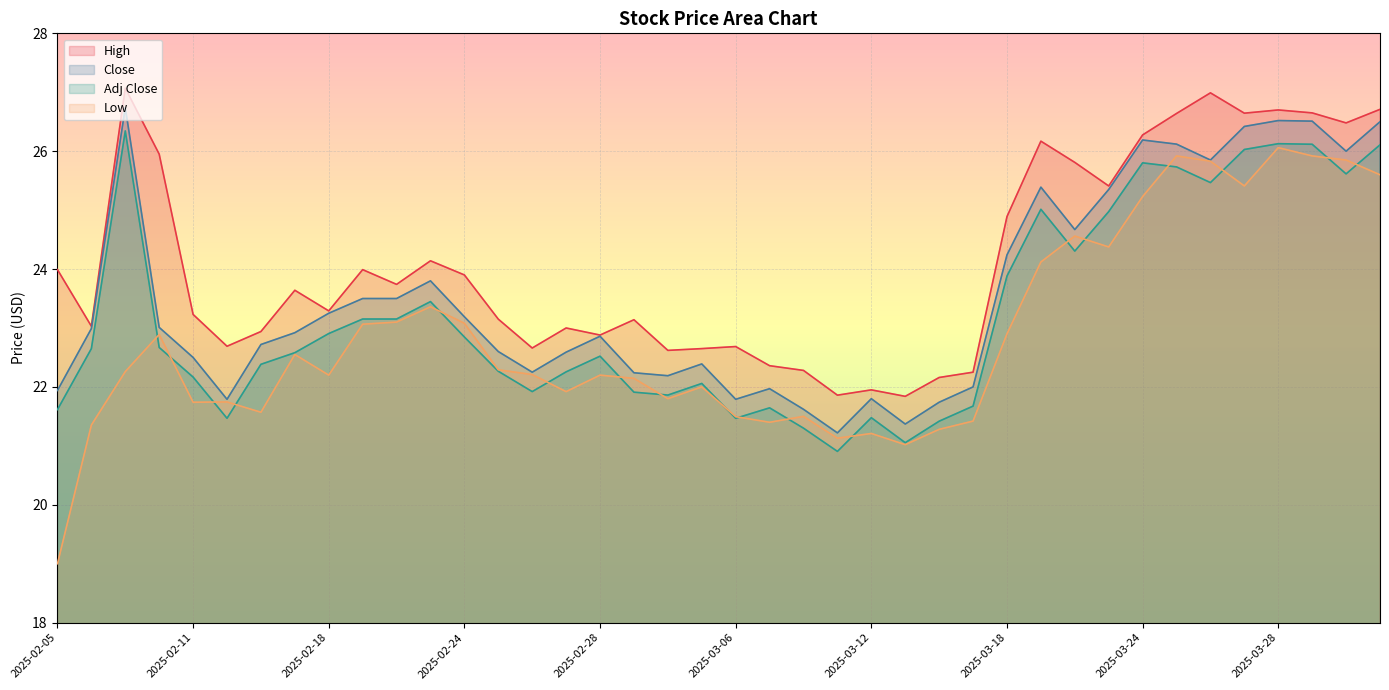

Does the chart display data point markers on the line(s)?

No